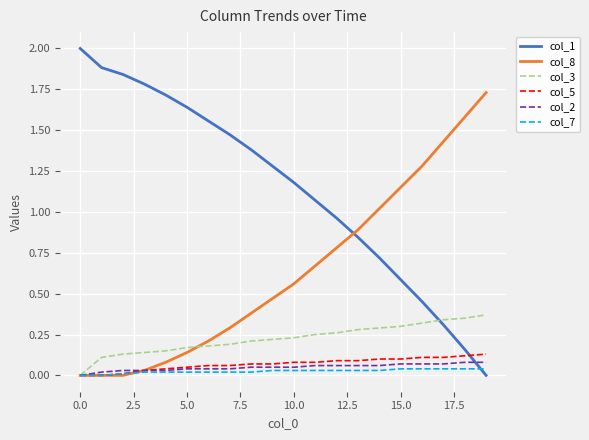

Which series has the largest total across all categories?

col_1